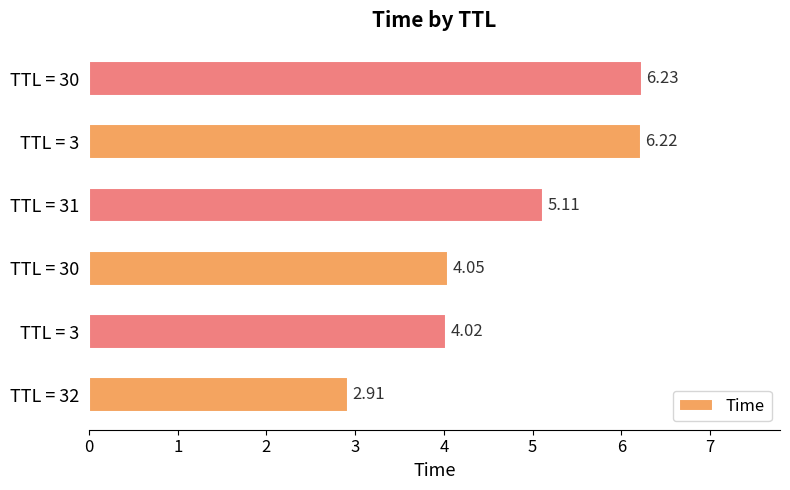

How many series are shown in this chart?

1